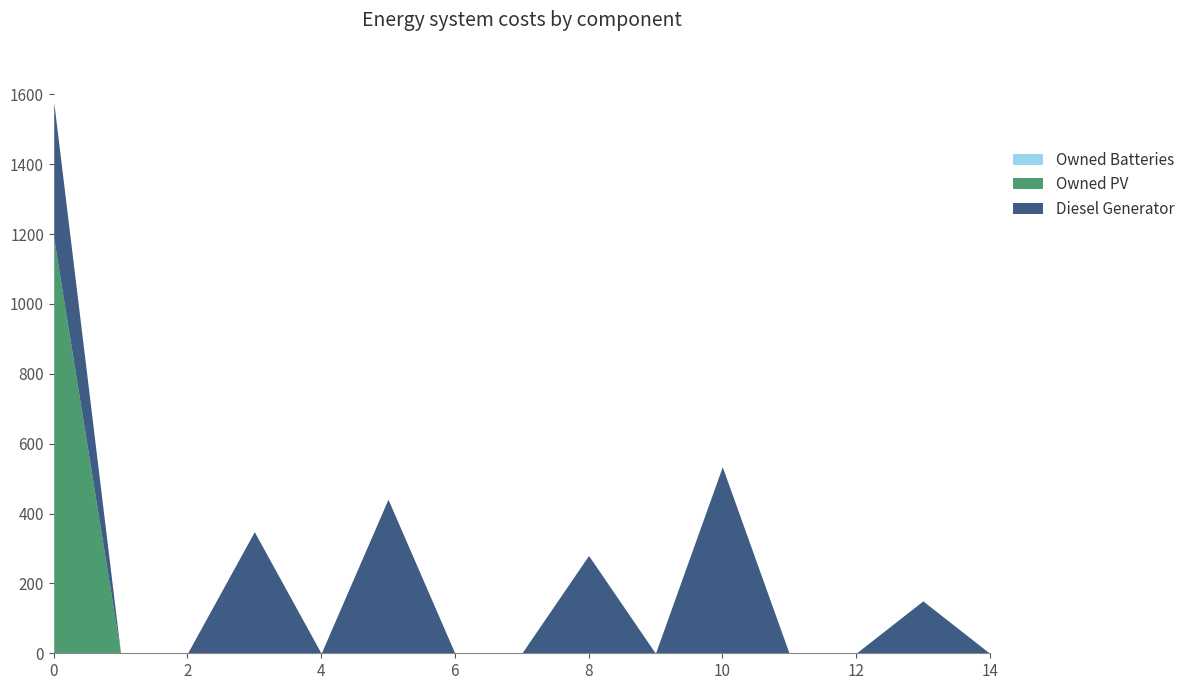

List the series in order of their peak value, highest first.

Owned PV, Diesel Generator, Owned Batteries